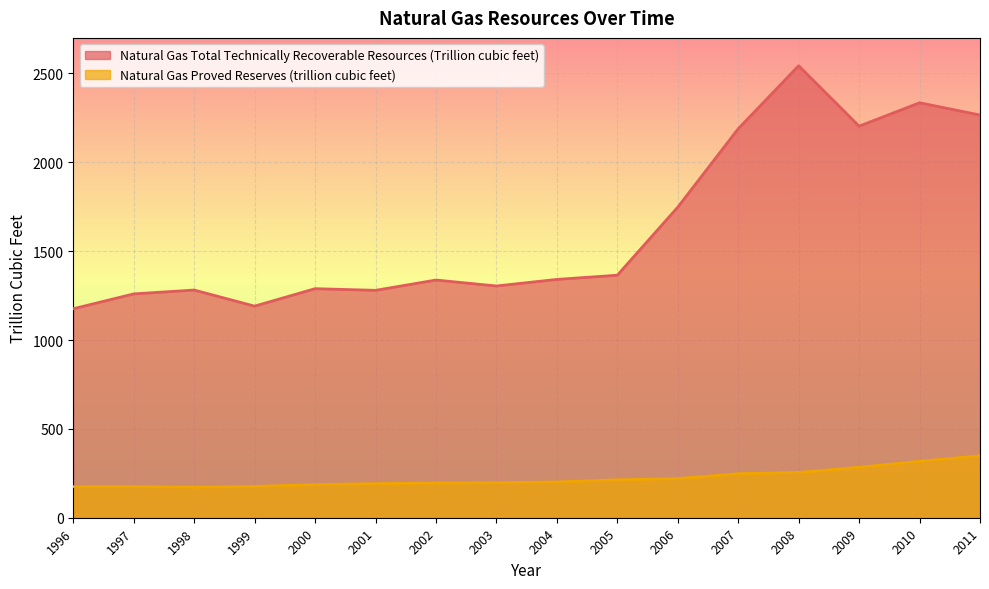

The value of Natural Gas Total Technically Recoverable Resources (Trillion cubic feet) at 2011 is 1023.5. True or false?

False